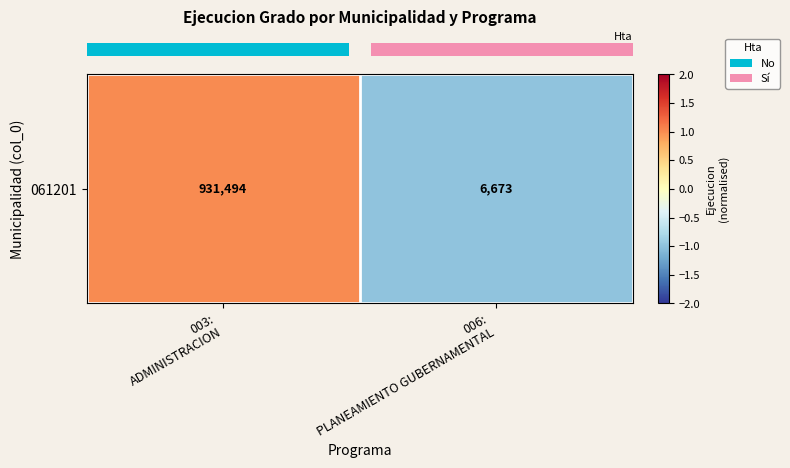

Is it true that the value at 003:
ADMINISTRACION is 2?

False